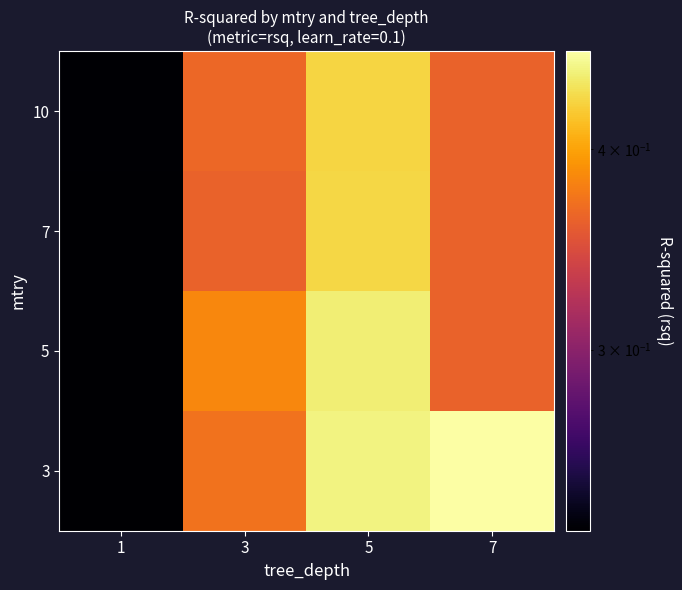

Reading left to right, list all the values displayed in this chart.

3: 1=0.2	3=0.4	5=0.4	7=0.5
5: 1=0.2	3=0.4	5=0.4	7=0.4
7: 1=0.2	3=0.4	5=0.4	7=0.4
10: 1=0.2	3=0.4	5=0.4	7=0.4